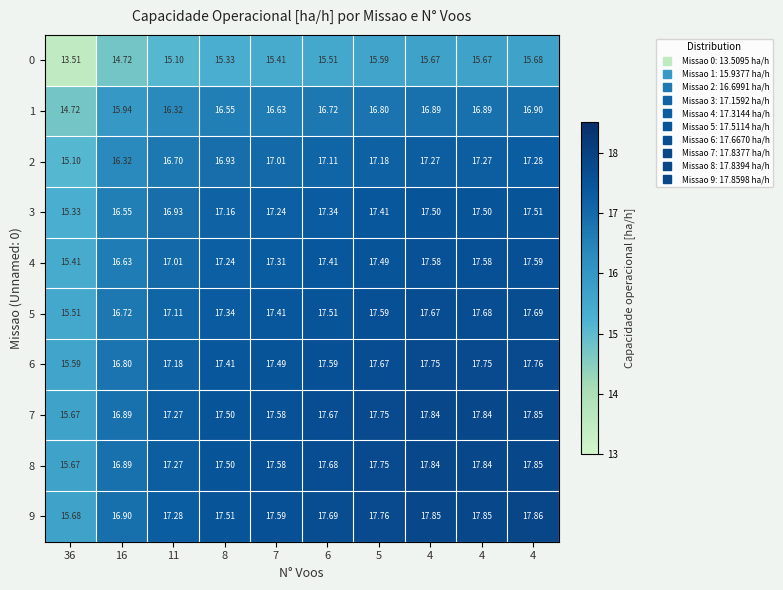

Which series has the widest spread of values?

5